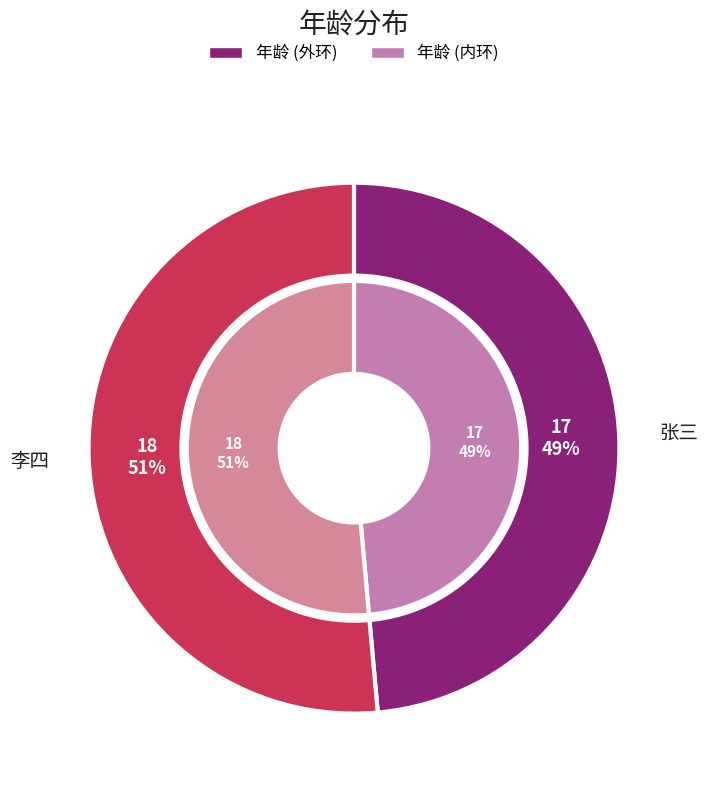

The 李四 slice represents 51% of the pie. True or false?

True